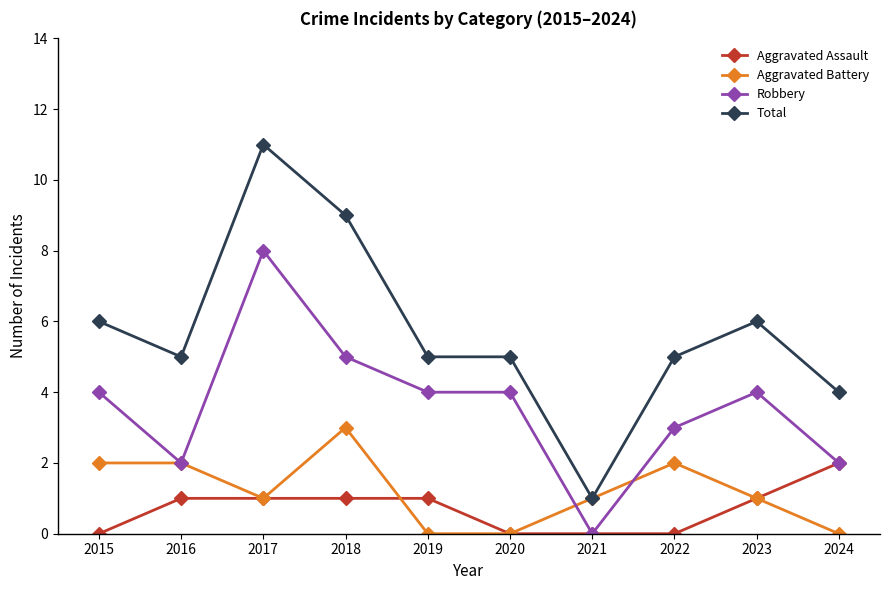

At which label does Aggravated Assault reach its peak?

2024